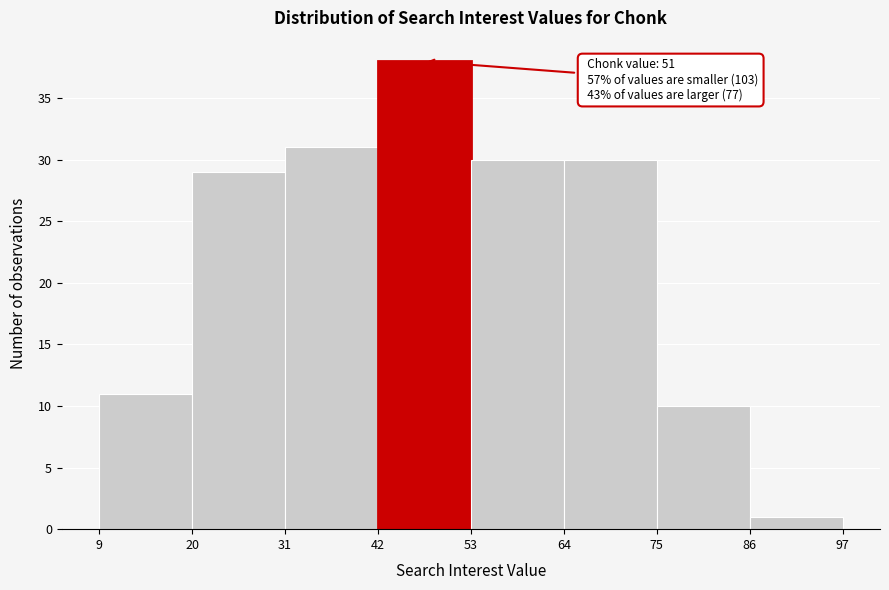

Which range on the x-axis has the tallest bar?

42 to 53